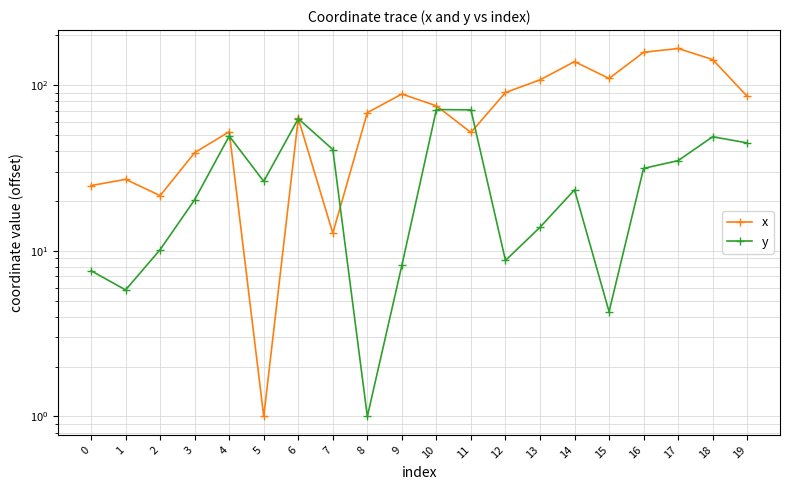

How many interior local peaks does the y series have?

5